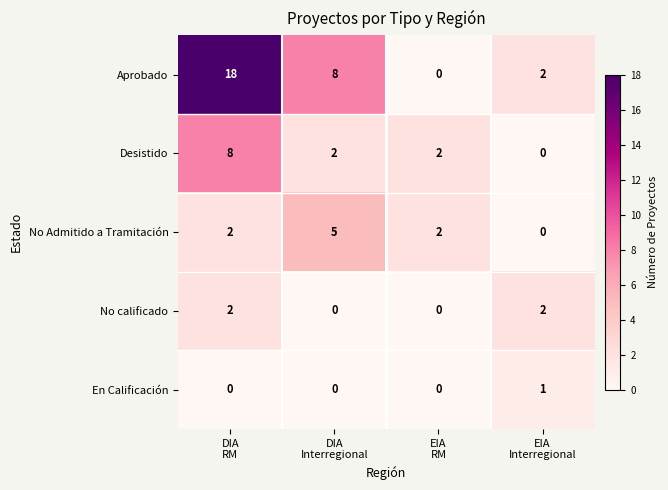

Reading left to right, transcribe all the data shown in this chart.

Aprobado: 18	8	0	2
Desistido: 8	2	2	0
No Admitido a Tramitación: 2	5	2	0
No calificado: 2	0	0	2
En Calificación: 0	0	0	1